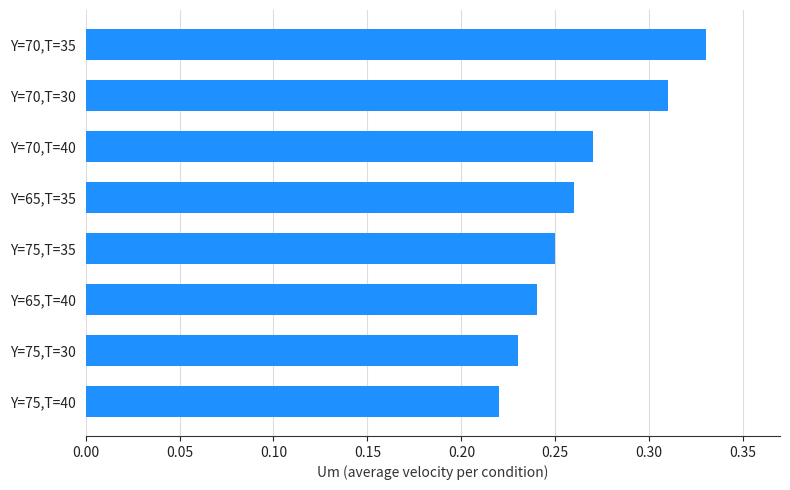

Which label corresponds to the smallest value in the chart?

Y=75,T=40